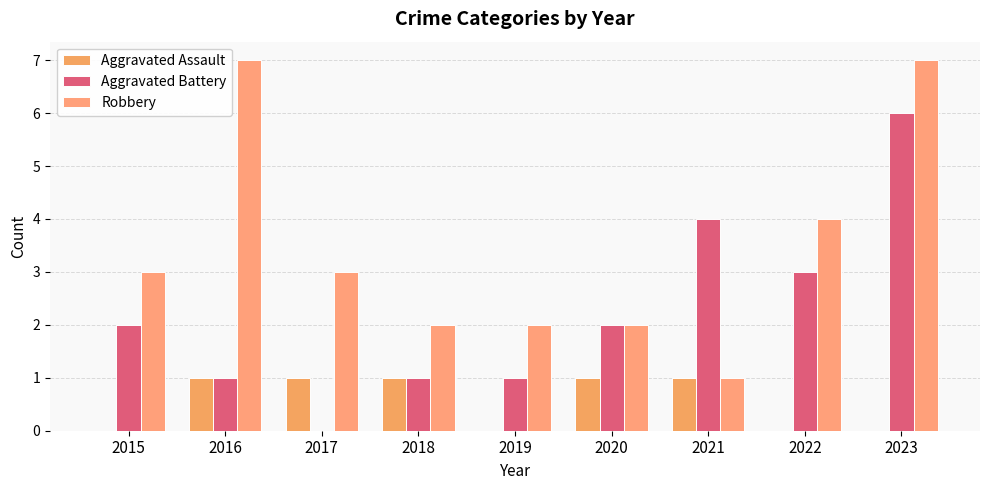

What are all the series names shown in the legend?

Aggravated Assault, Aggravated Battery, Robbery